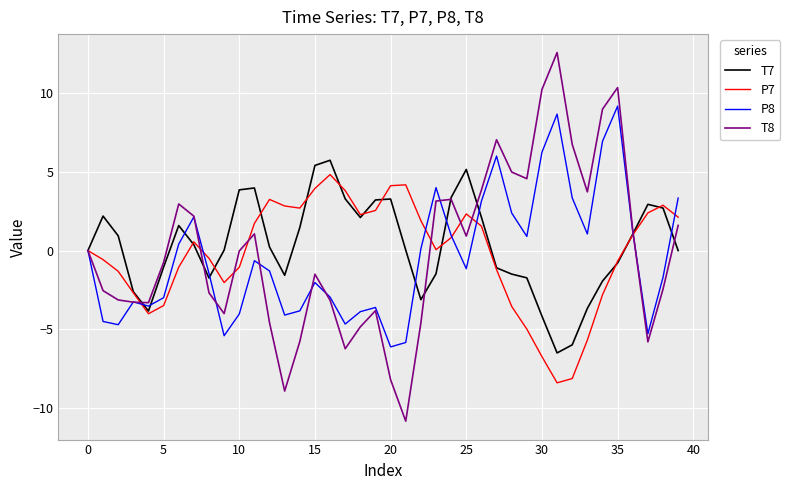

How many categories are shown in the chart?

40